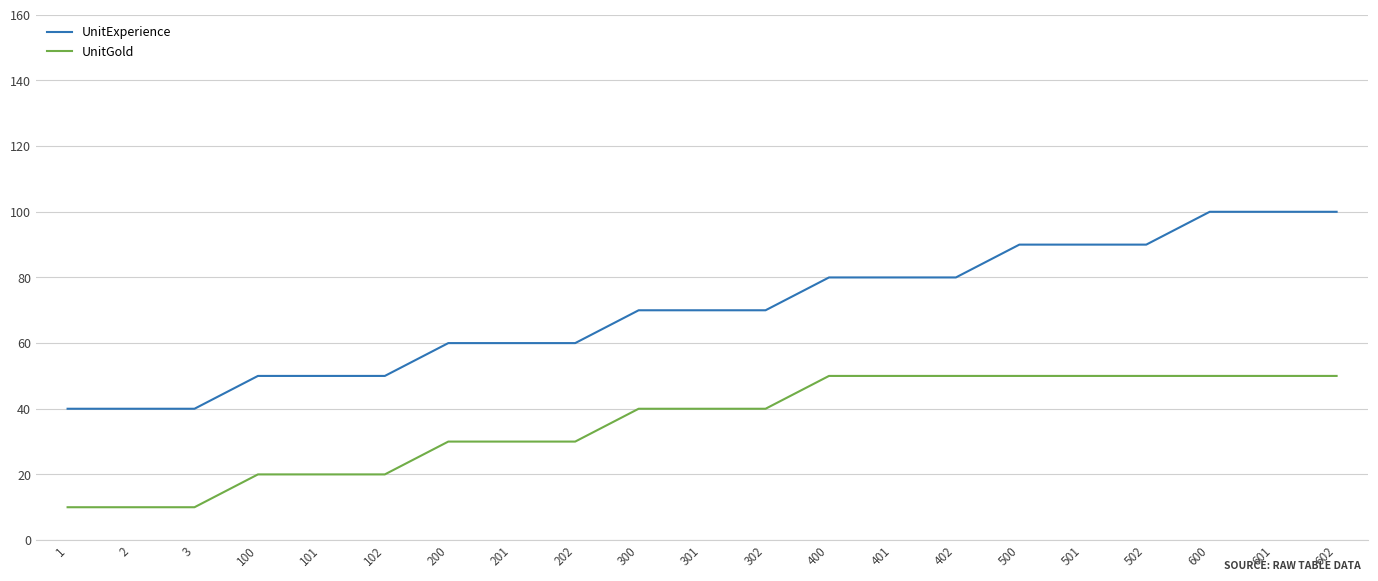

Reading right to left, transcribe all the data shown in this chart.

UnitExperience: 602=100	601=100	600=100	502=90	501=90	500=90	402=80	401=80	400=80	302=70	301=70	300=70	202=60	201=60	200=60	102=50	101=50	100=50	3=40	2=40	1=40
UnitGold: 602=50	601=50	600=50	502=50	501=50	500=50	402=50	401=50	400=50	302=40	301=40	300=40	202=30	201=30	200=30	102=20	101=20	100=20	3=10	2=10	1=10